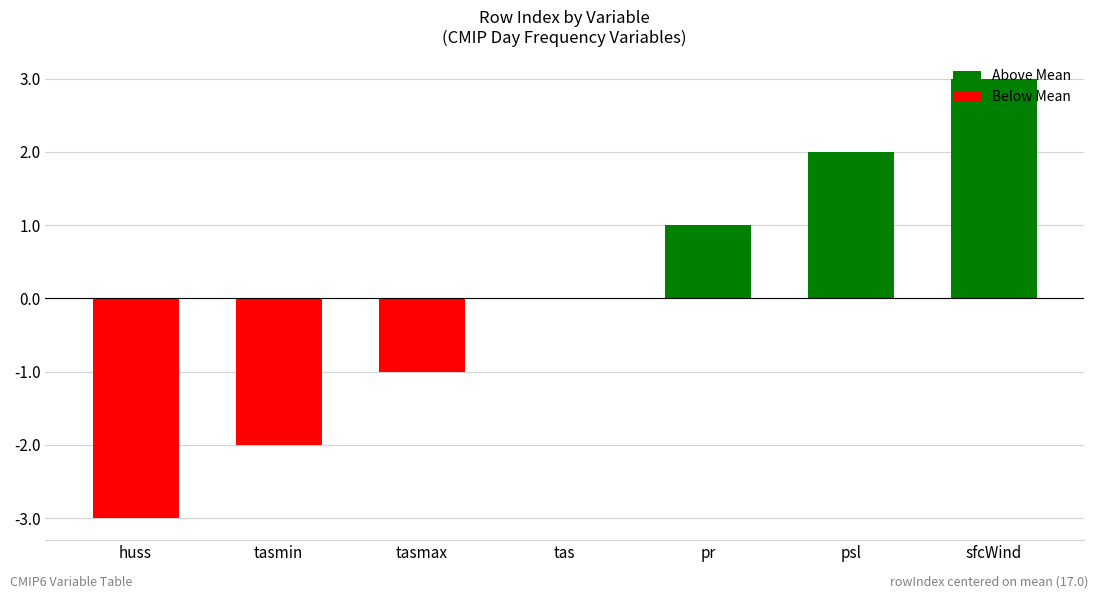

Which has a higher value, psl or tasmax?

psl